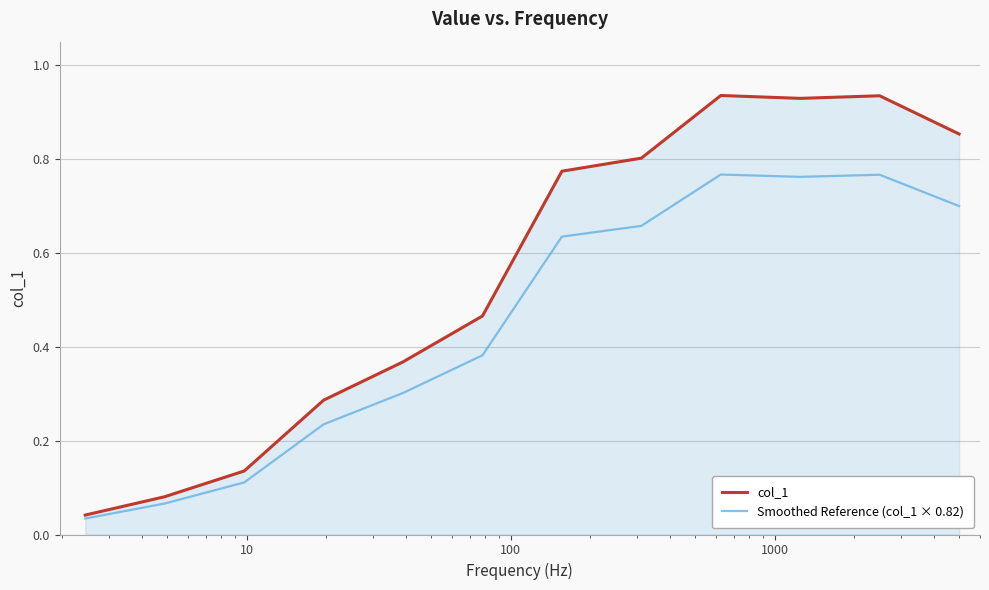

Which series has the widest spread of values?

col_1